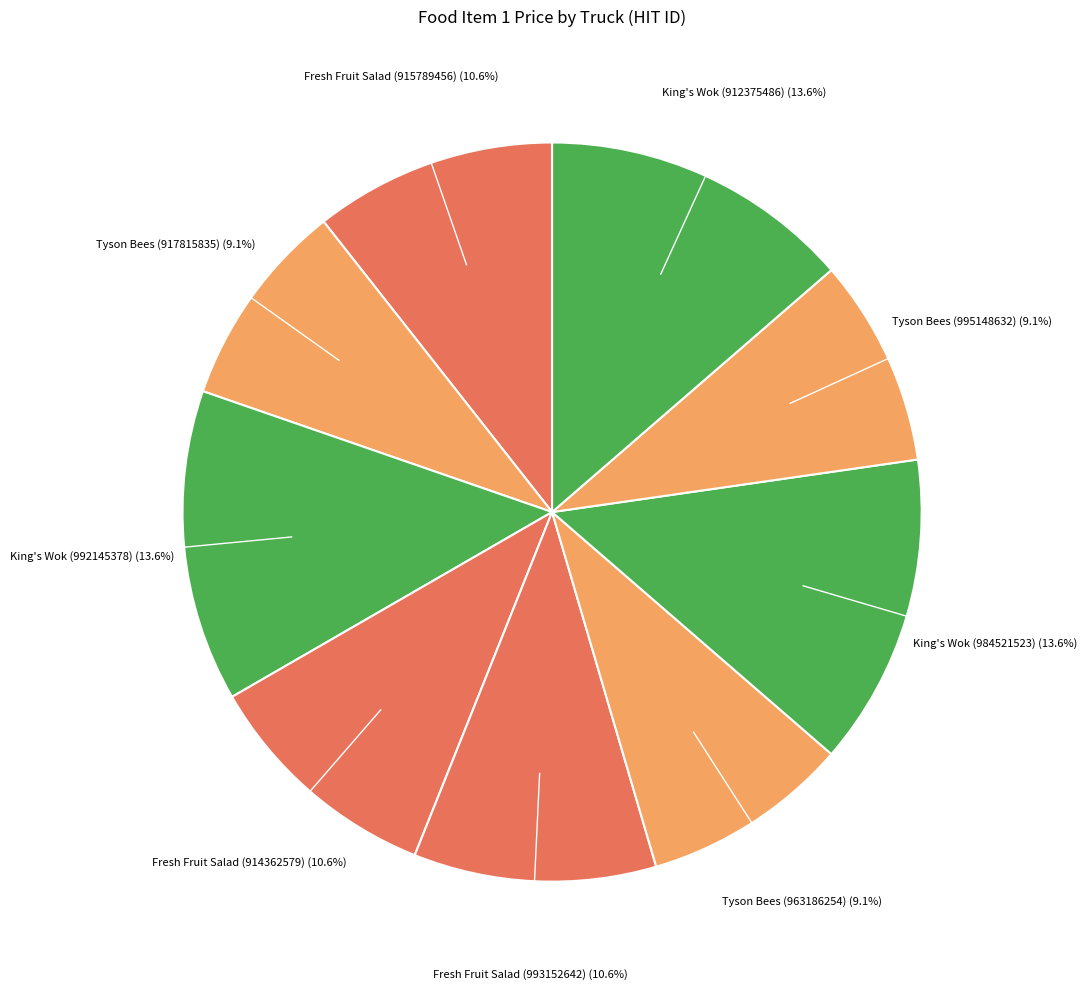

To the nearest percent, what is the difference between the largest and smallest slice percentages?

5%